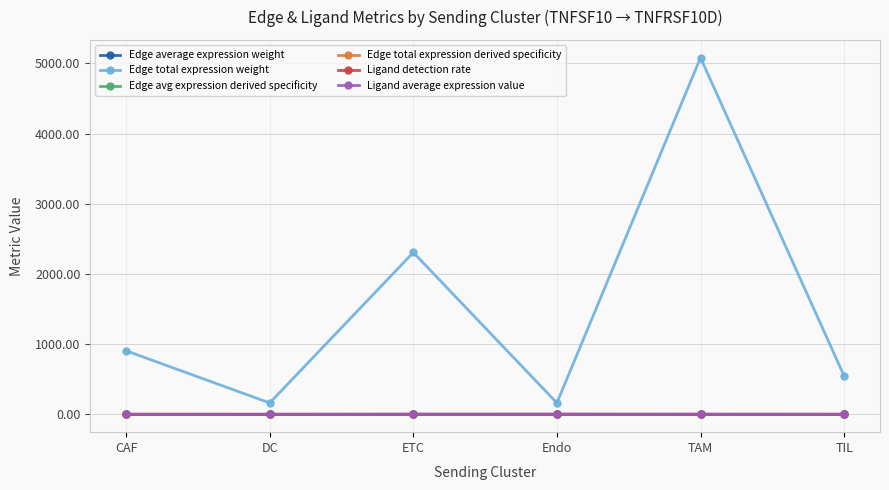

At how many categories does at least one series exceed 3887?

1